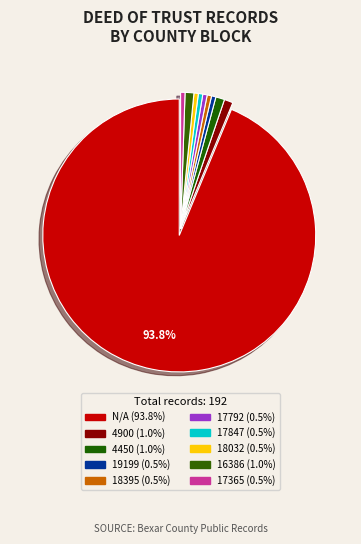

The 17365 slice represents 1% of the pie. True or false?

True